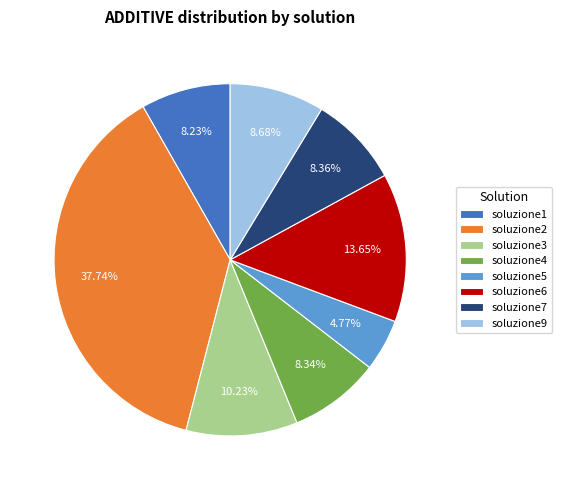

What is the ratio of the value at soluzione2 to the value at soluzione9?

4.3